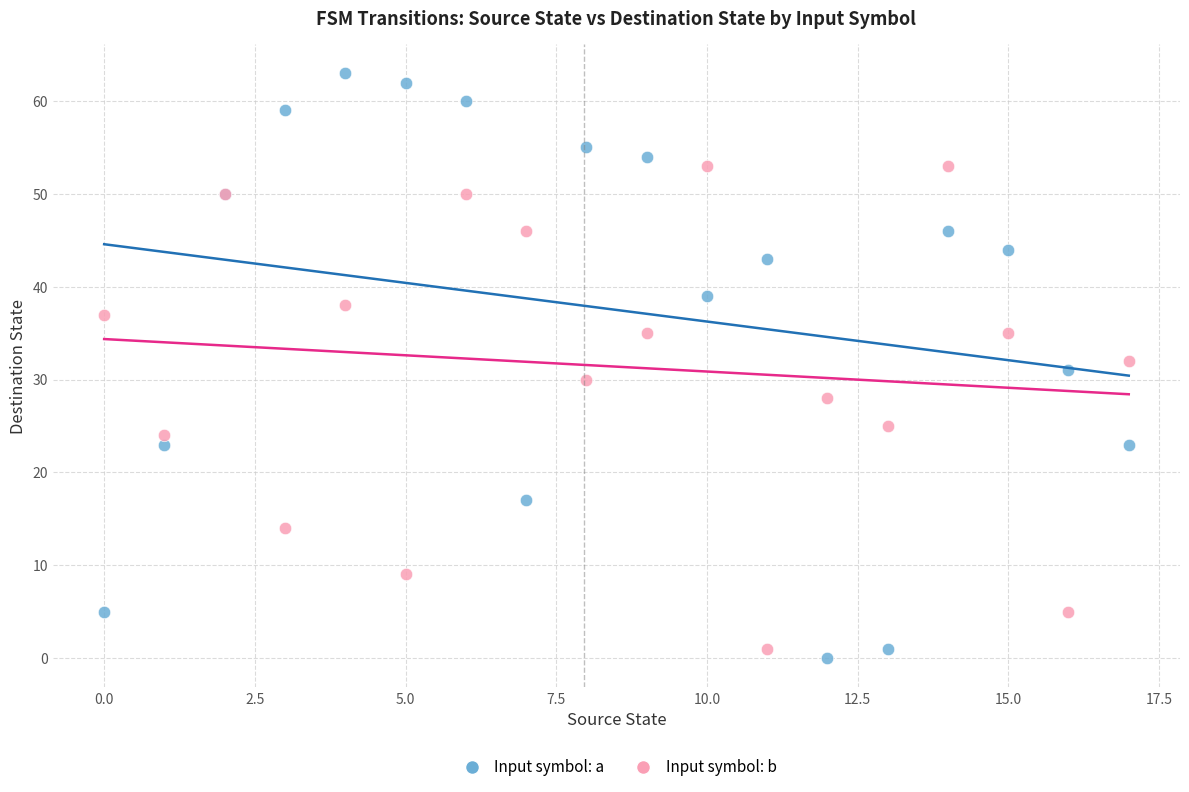

Which series has the largest Y range (max minus min)?

Input symbol: a